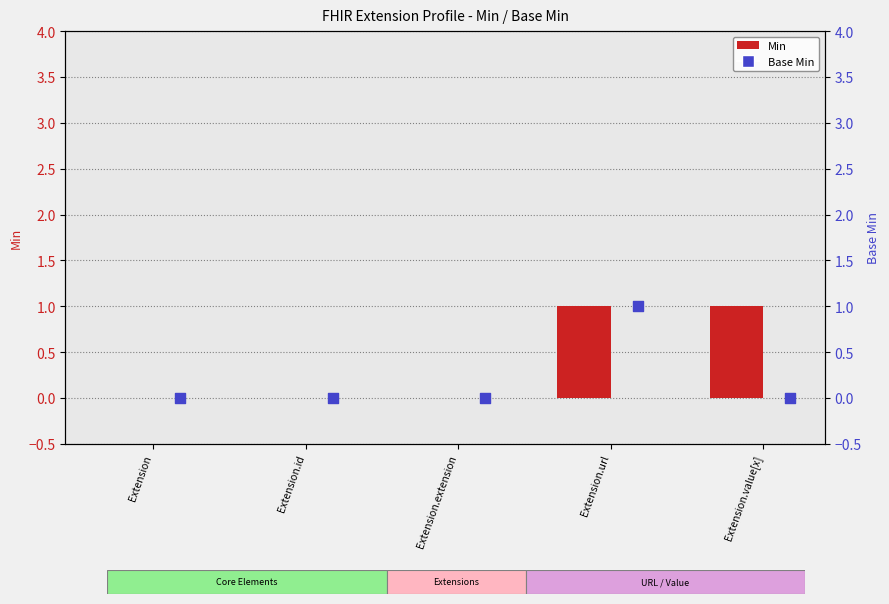

At which category is the sum across all series the highest?

Extension.url